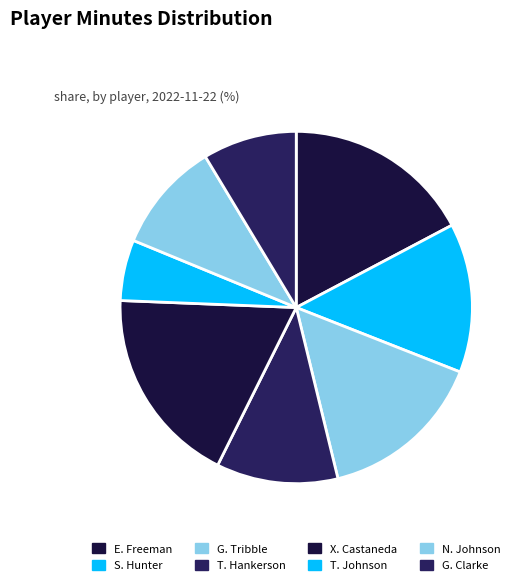

To the nearest percent, what percentage of the pie is G. Clarke?

9%